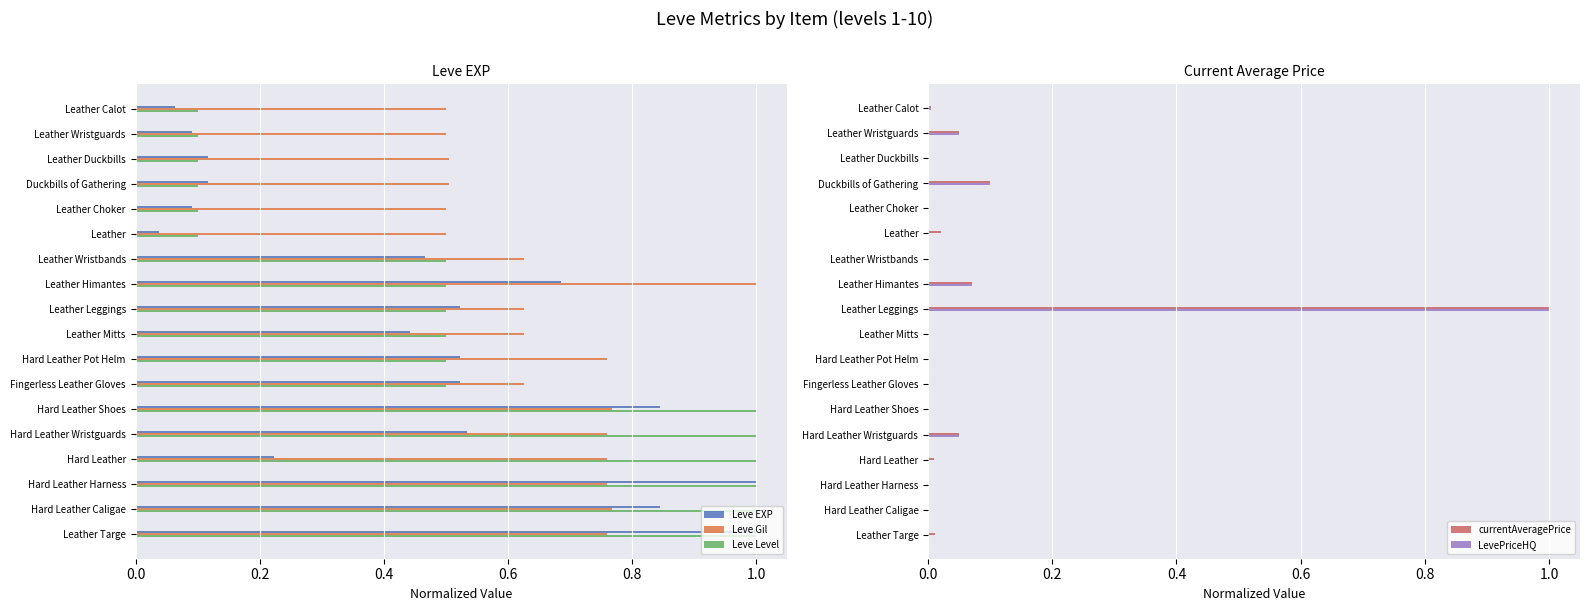

At which label does Leve Gil reach its peak?

Leather Himantes